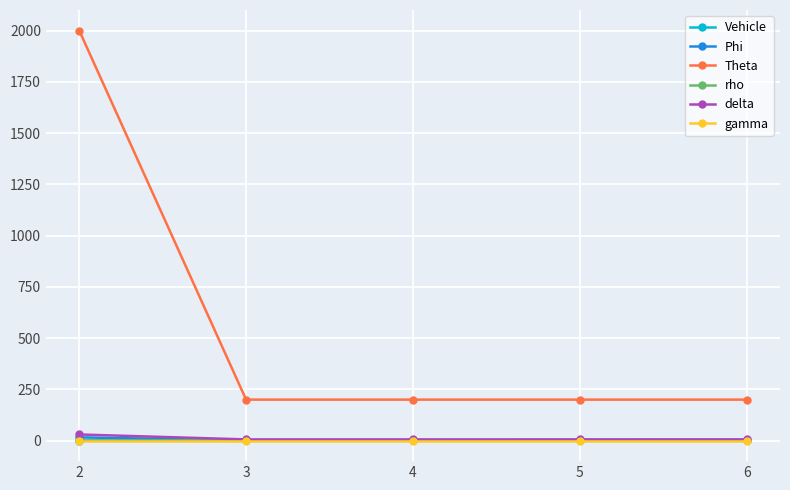

True or false: rho and Theta intersect in this chart.

False